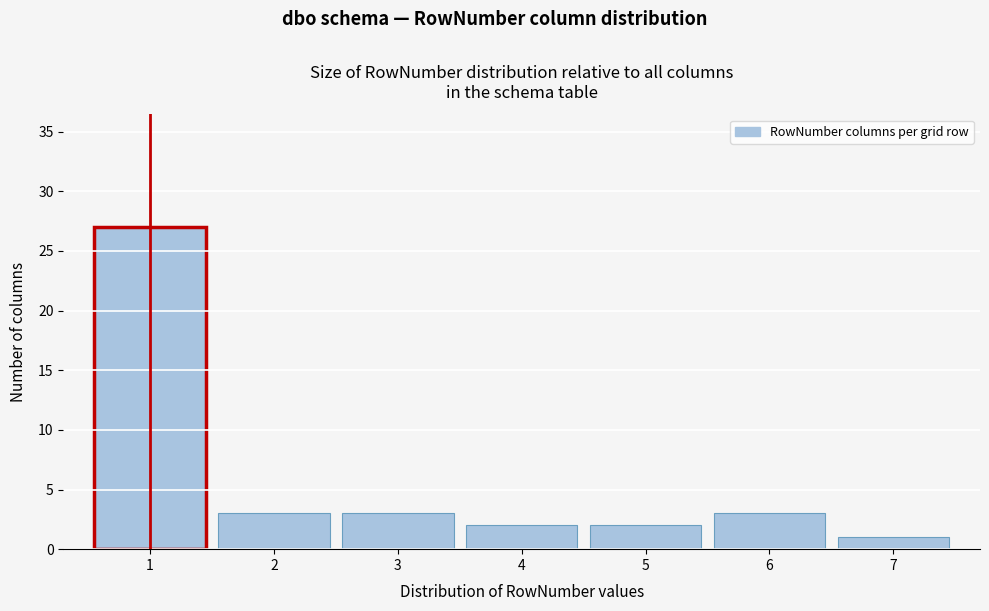

Reading left to right, list all the values displayed in this chart.

1=27	2=3	3=3	4=2	5=2	6=3	7=1